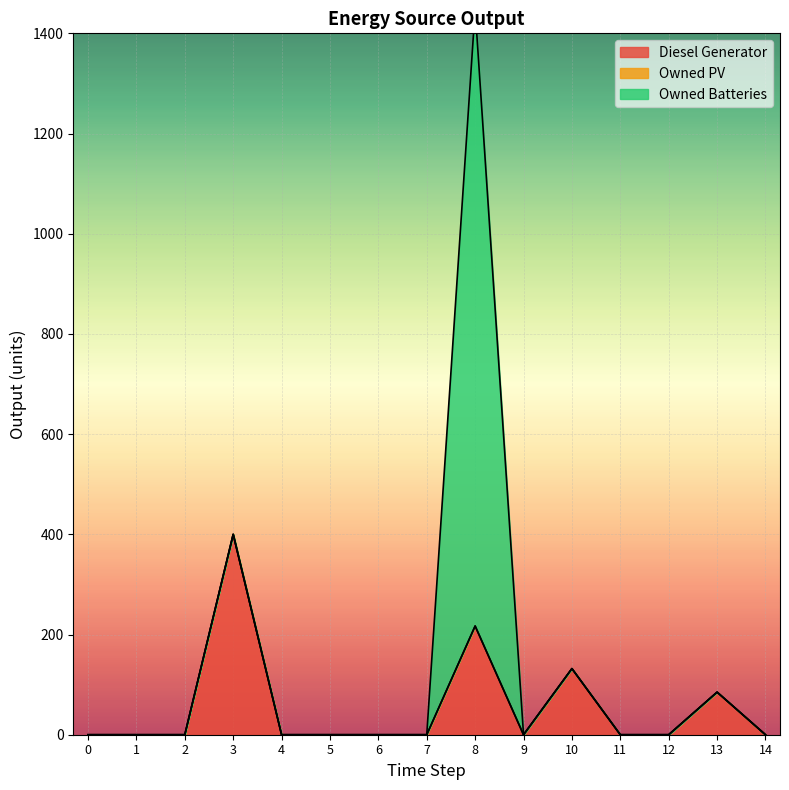

How many distinct data groups are displayed?

3